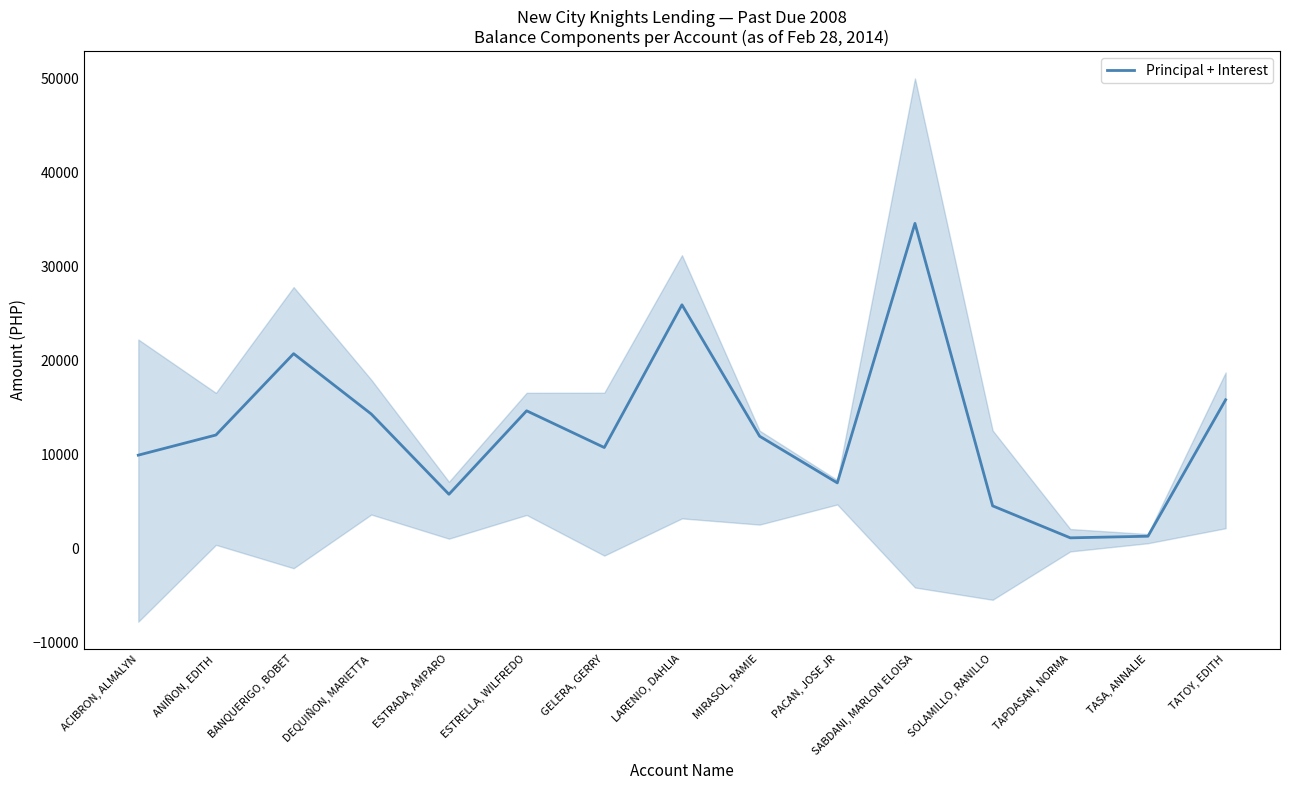

Rank the categories by value from lowest to highest.

TAPDASAN, NORMA, TASA, ANNALIE, SOLAMILLO, RANILLO, ESTRADA, AMPARO, PACAN, JOSE JR, ACIBRON, ALMALYN, GELERA, GERRY, MIRASOL, RAMIE, ANIÑON, EDITH, DEQUIÑON, MARIETTA, ESTRELLA, WILFREDO, TATOY, EDITH, BANQUERIGO, BOBET, LARENIO, DAHLIA, SABDANI, MARLON ELOISA